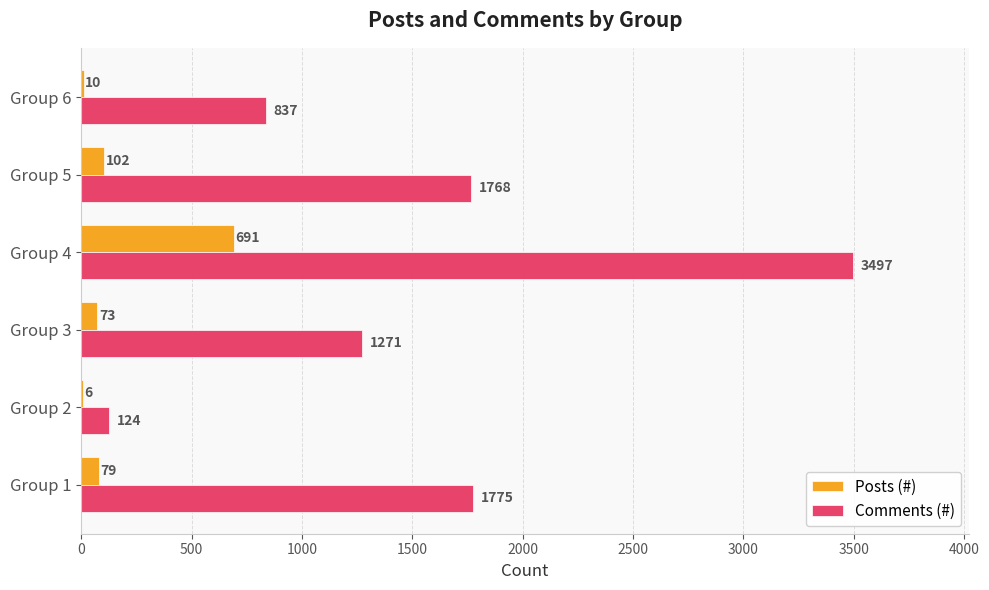

Which series changed the most between Group 2 and Group 6?

Comments (#)